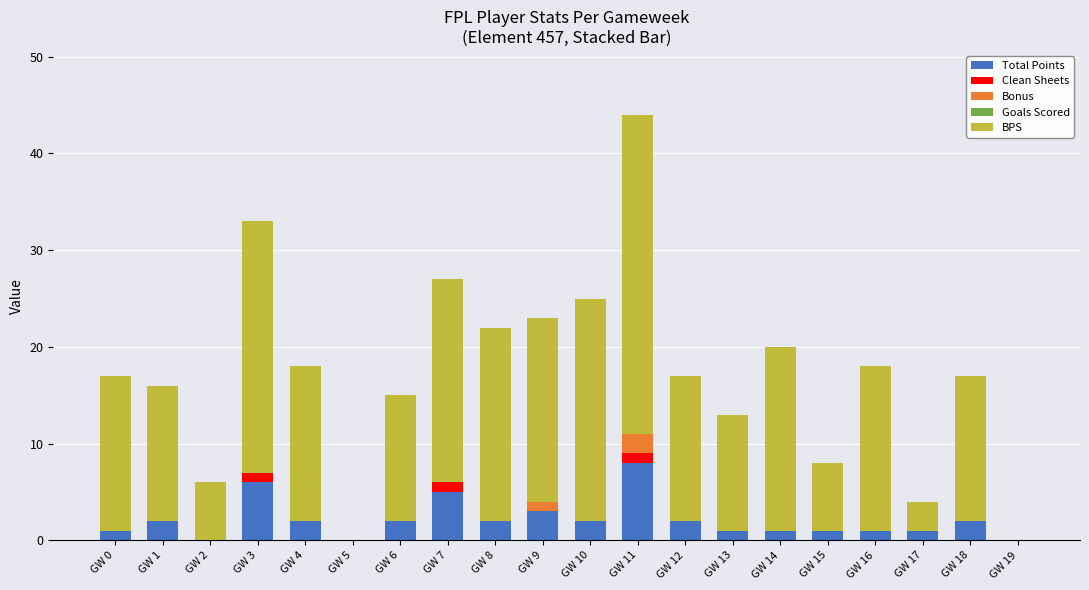

Count the number of categories in the chart.

20